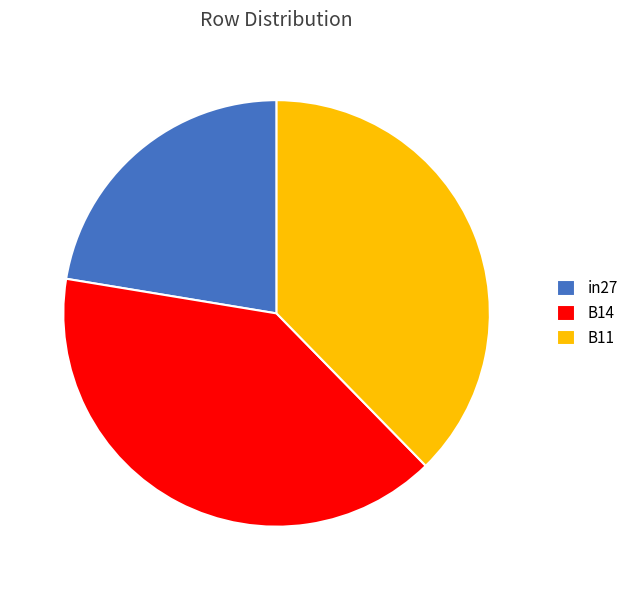

Is the sum of B11 and in27 greater than half?

Yes